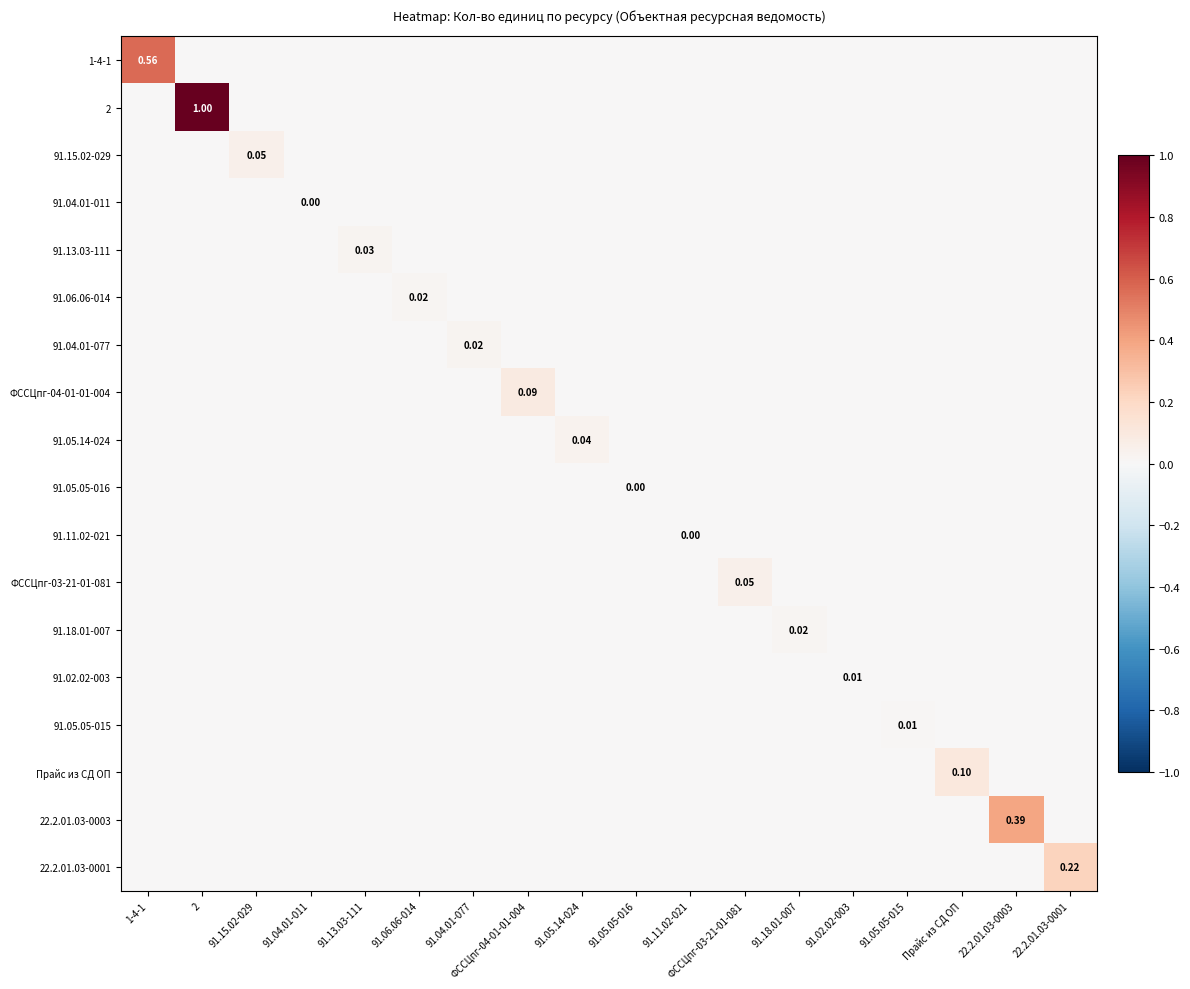

Is the value of 91.05.05-015 at Прайс из СД ОП greater than the value of Прайс из СД ОП at 91.06.06-014?

No